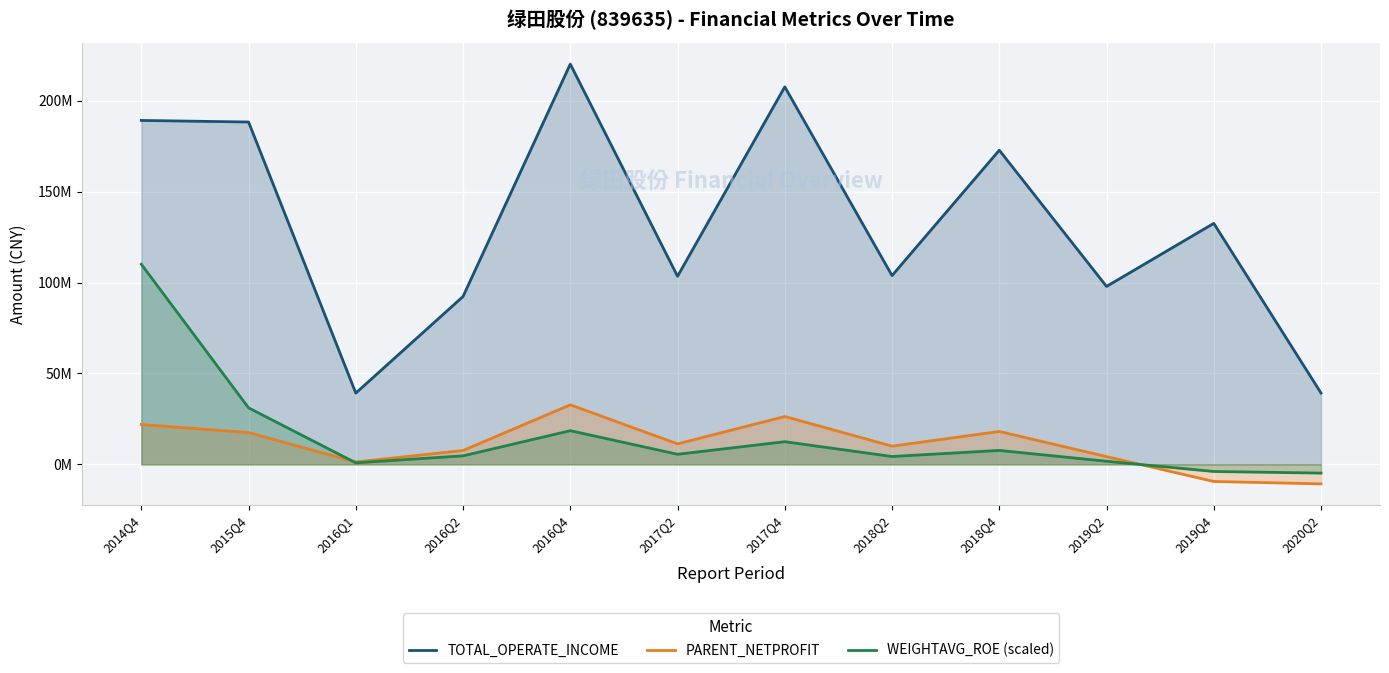

At which category does WEIGHTAVG_ROE (scaled) reach its first local peak?

2016Q4